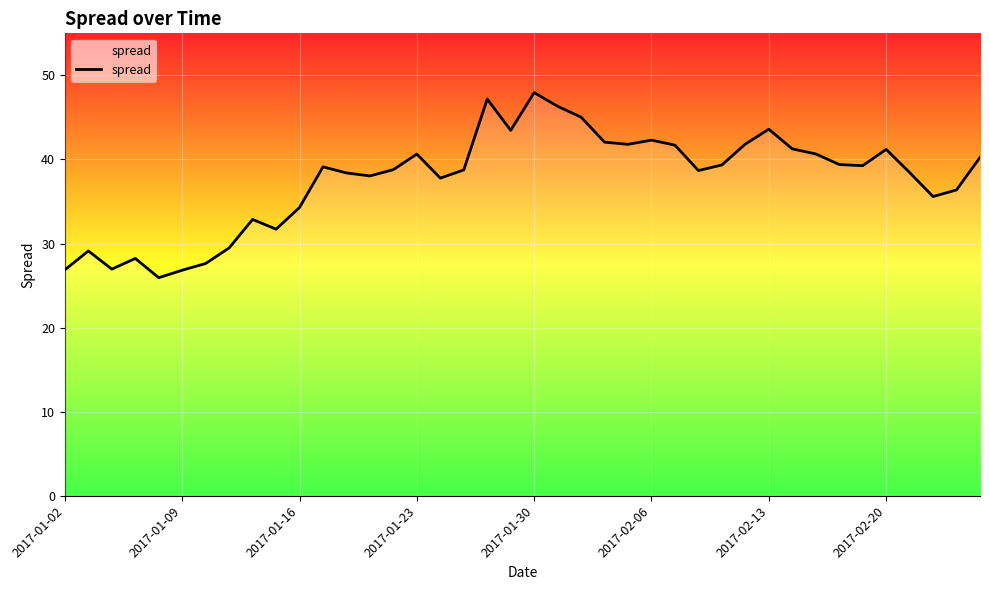

What is the minimum value shown in the chart?

25.9